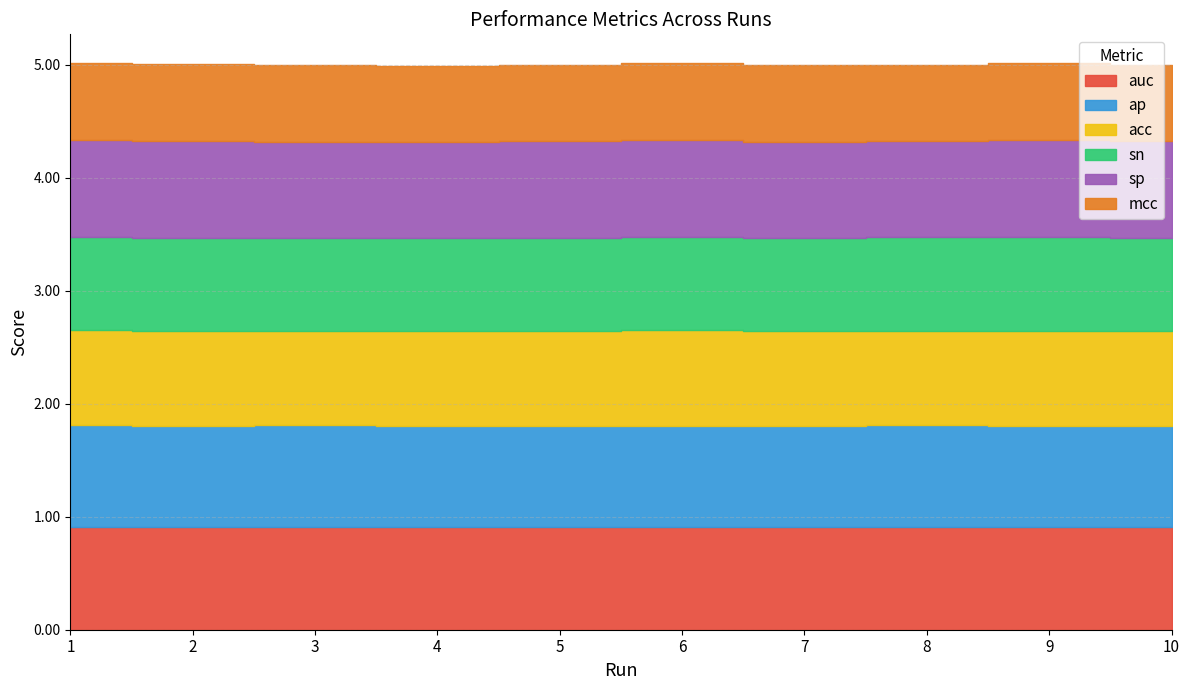

The value of acc at 6 is 1.3. True or false?

False